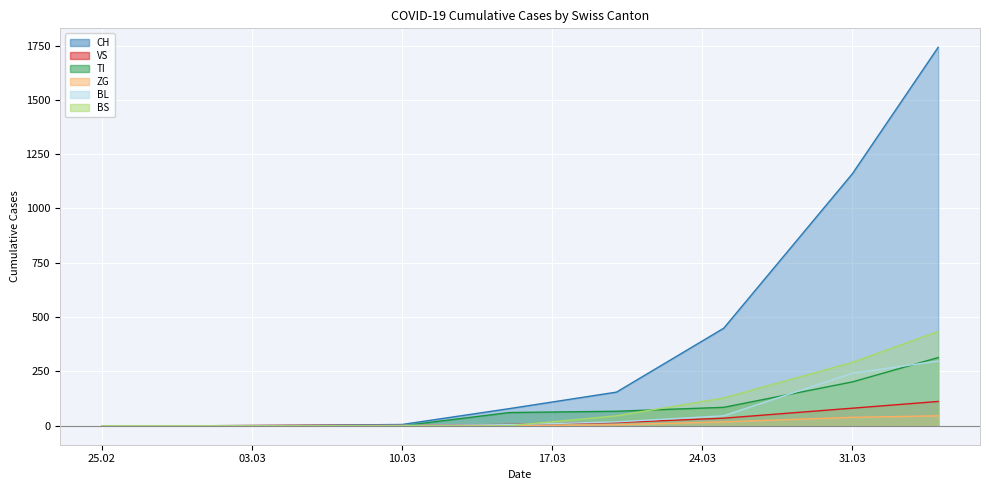

What is the average value of the BL series?

68